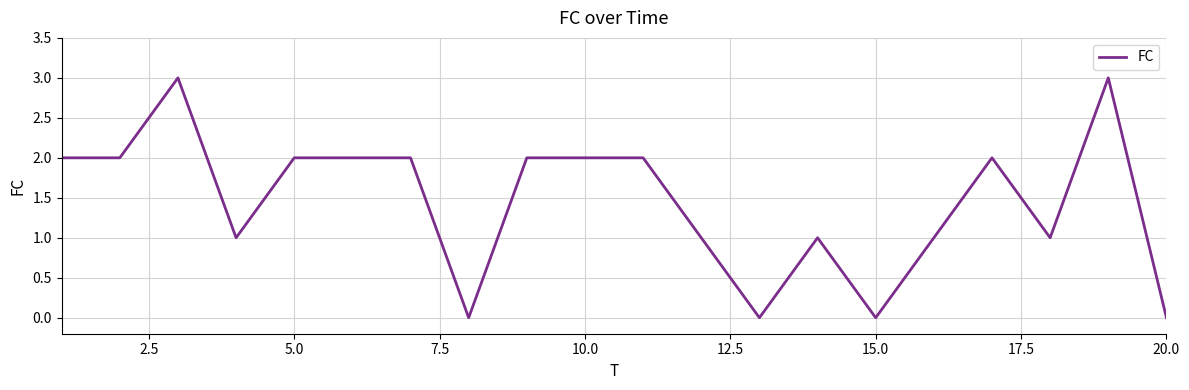

What is the greatest value displayed?

3